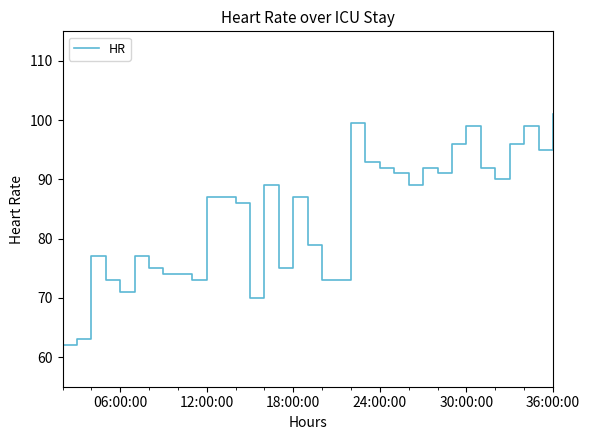

What is the difference between the maximum and minimum values?

39.0